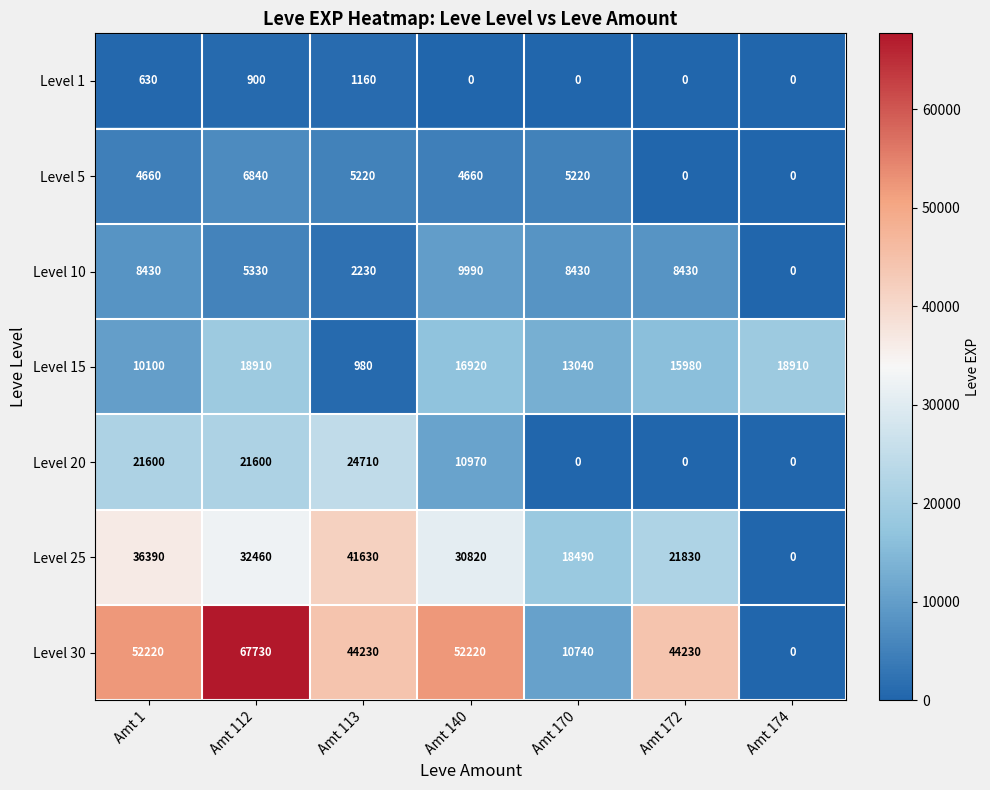

How many Level 15 values are between 10100 and 18910?

6